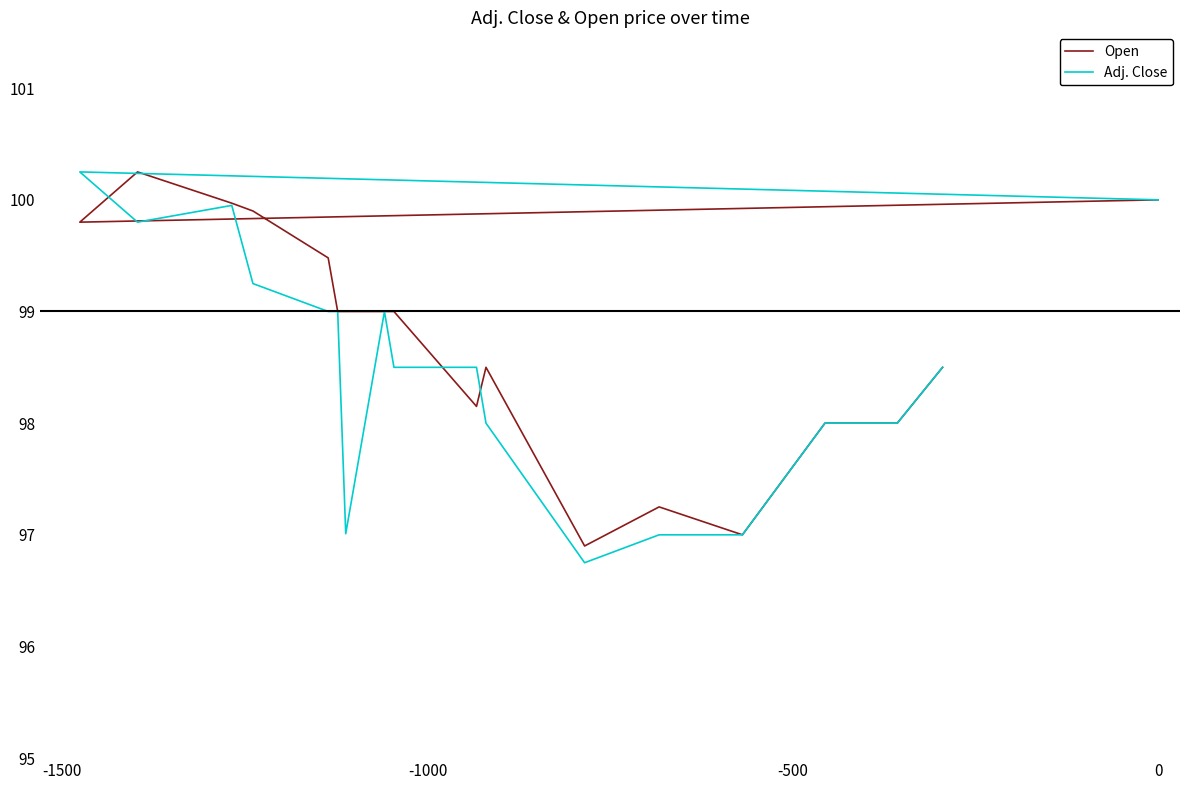

At how many categories does at least one series exceed 98?

13